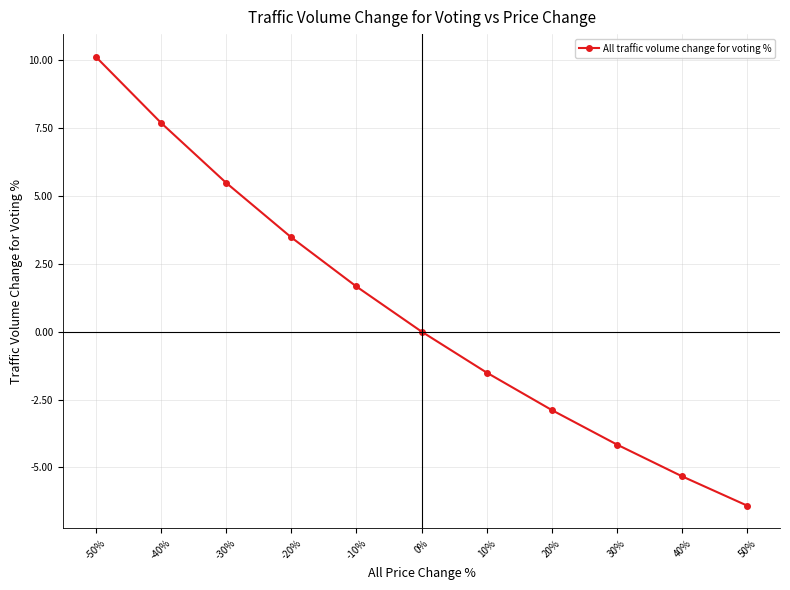

What value does the data have at 30%?

-4.2